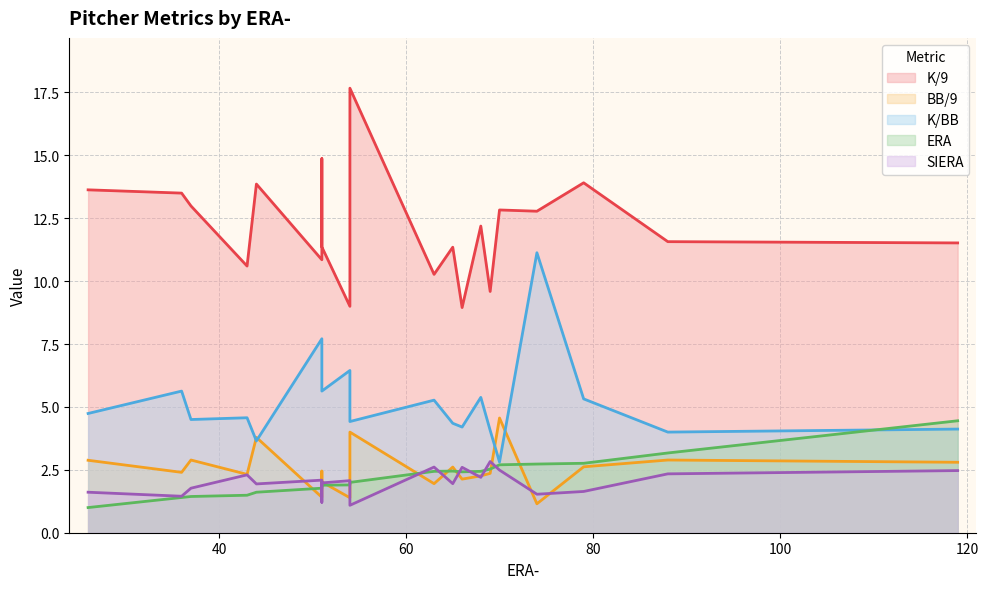

True or false: SIERA and K/9 cross at least once.

False